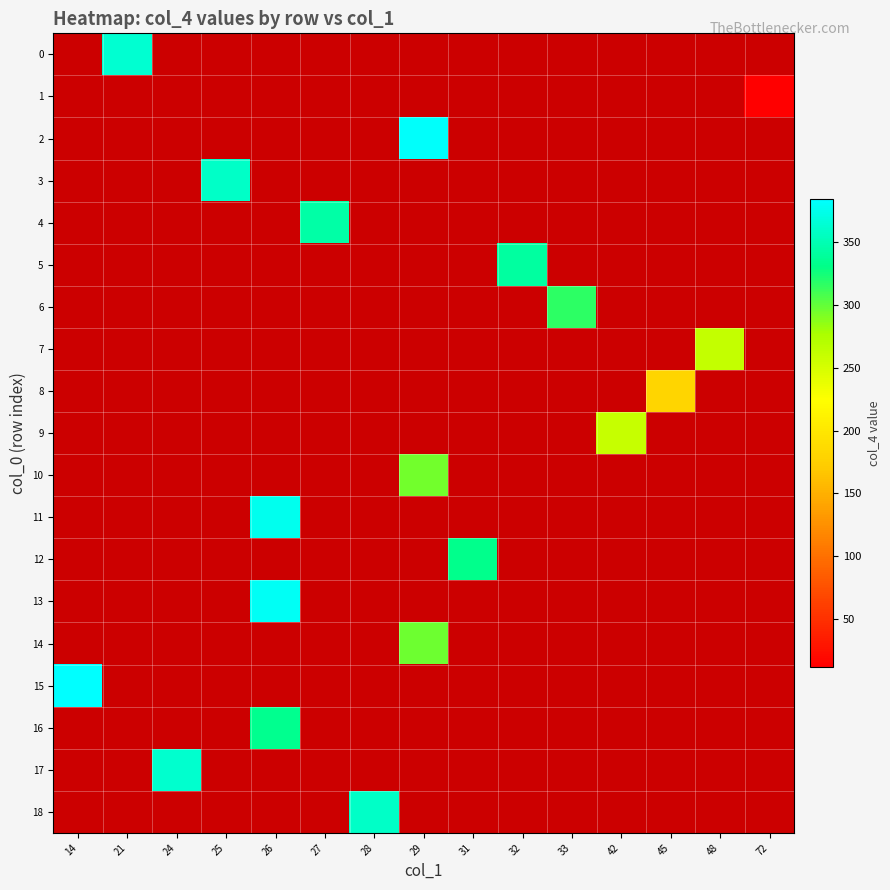

Count the number of categories in the chart.

15